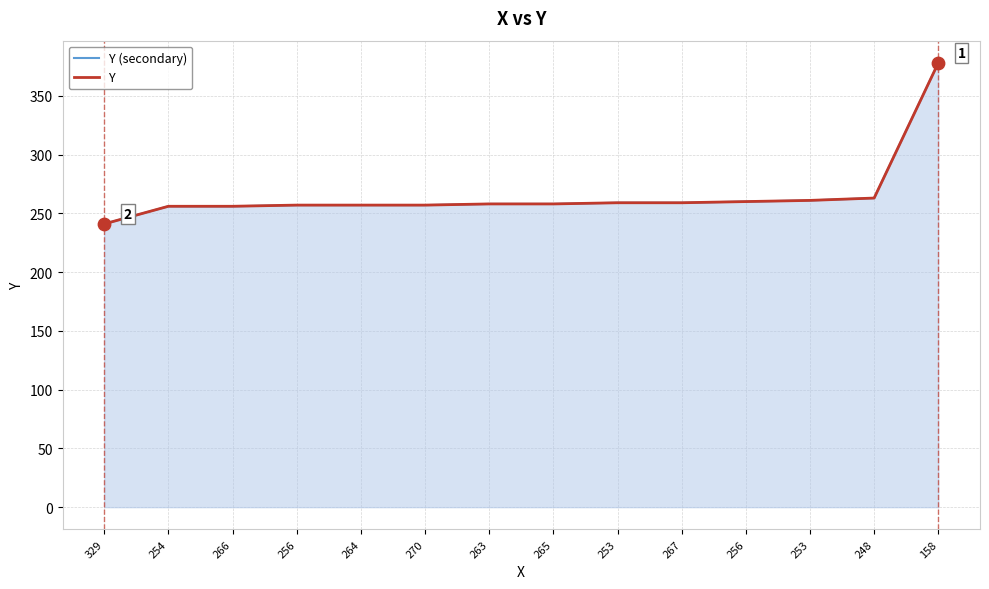

What is the total value across all series at 329?

482